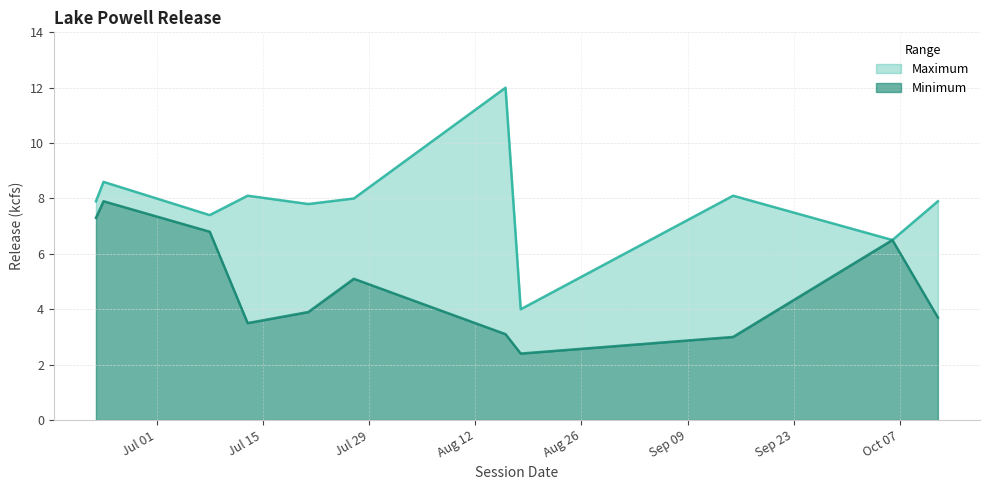

What is the value of the maximum point at the 6th from the left?

8.0